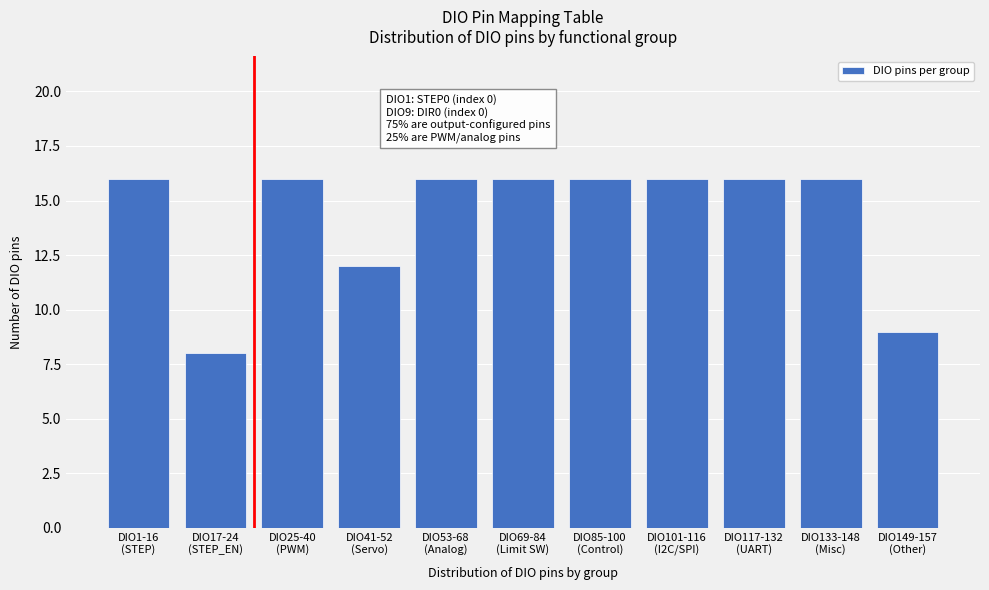

Reading left to right, extract all data points from this chart.

16	8	16	12	16	16	16	16	16	16	9